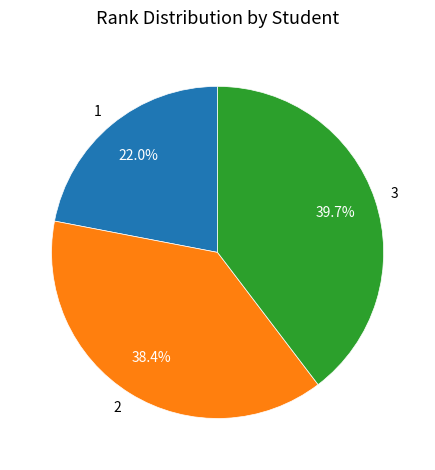

Is there a majority slice in this chart?

No